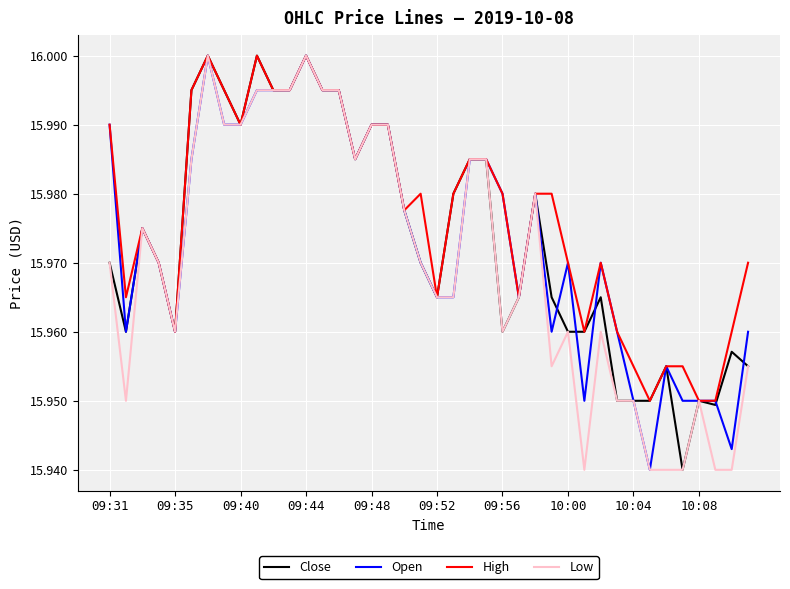

Reading right to left, extract all data points from this chart.

Close: 16.0	16.0	15.9	15.9	15.9	16.0	15.9	15.9	15.9	16.0	16.0	16.0	16.0	16.0	16.0	16.0	16.0	16.0	16.0	16.0	16.0	16.0	16.0	16.0	16.0	16.0	16.0	16.0	16.0	16.0	16.0	16.0	16.0	16.0	16.0	16.0	16.0	16.0	16.0	16.0
Open: 16.0	15.9	15.9	15.9	15.9	16.0	15.9	15.9	16.0	16.0	15.9	16.0	16.0	16.0	16.0	16.0	16.0	16.0	16.0	16.0	16.0	16.0	16.0	16.0	16.0	16.0	16.0	16.0	16.0	16.0	16.0	16.0	16.0	16.0	16.0	16.0	16.0	16.0	16.0	16.0
High: 16.0	16.0	15.9	15.9	16.0	16.0	15.9	16.0	16.0	16.0	16.0	16.0	16.0	16.0	16.0	16.0	16.0	16.0	16.0	16.0	16.0	16.0	16.0	16.0	16.0	16.0	16.0	16.0	16.0	16.0	16.0	16.0	16.0	16.0	16.0	16.0	16.0	16.0	16.0	16.0
Low: 16.0	15.9	15.9	15.9	15.9	15.9	15.9	15.9	15.9	16.0	15.9	16.0	16.0	16.0	16.0	16.0	16.0	16.0	16.0	16.0	16.0	16.0	16.0	16.0	16.0	16.0	16.0	16.0	16.0	16.0	16.0	16.0	16.0	16.0	16.0	16.0	16.0	16.0	15.9	16.0